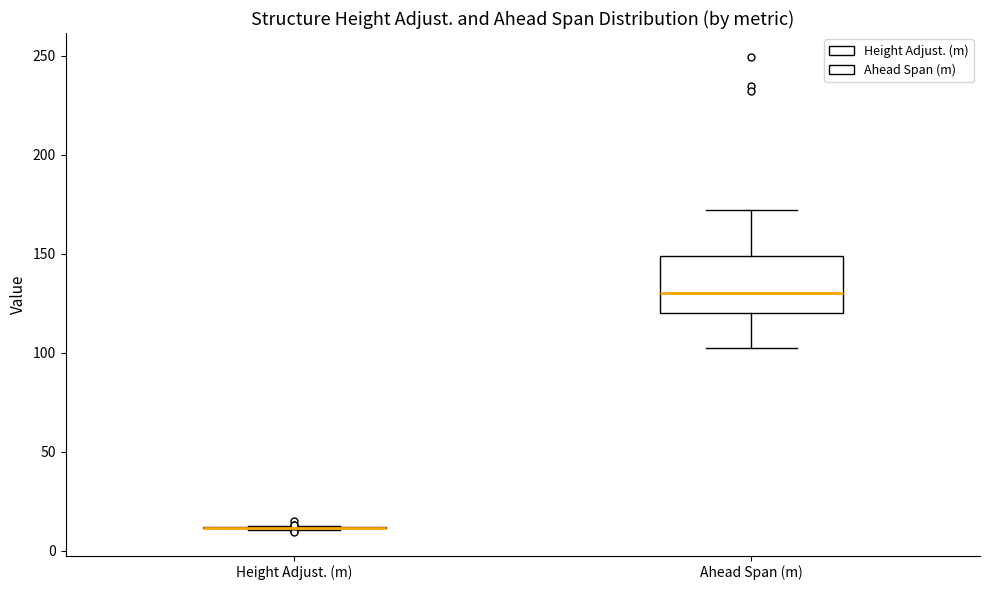

Reading left to right, transcribe this box plot: for each box, give where its median line is, the range the box spans, and where its two whiskers end, as read against the y-axis. The values are not printed on the chart, so give them approximately, as read against the axis.

Height Adjust. (m): box collapsed to a line at 10, whiskers 10 to 15
Ahead Span (m): median 130, box 120 to 150, whiskers 105 to 170